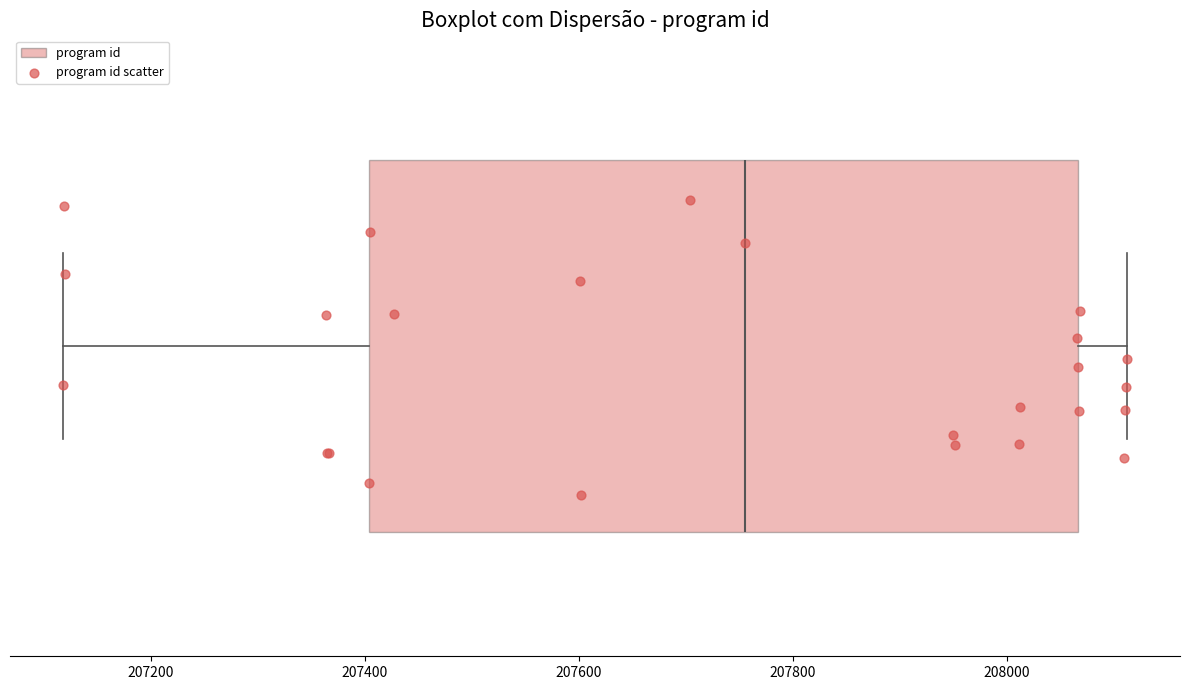

Where does the left whisker of the box end on the x-axis? The values are not printed on the chart, so give them approximately, as read against the axis.

207120